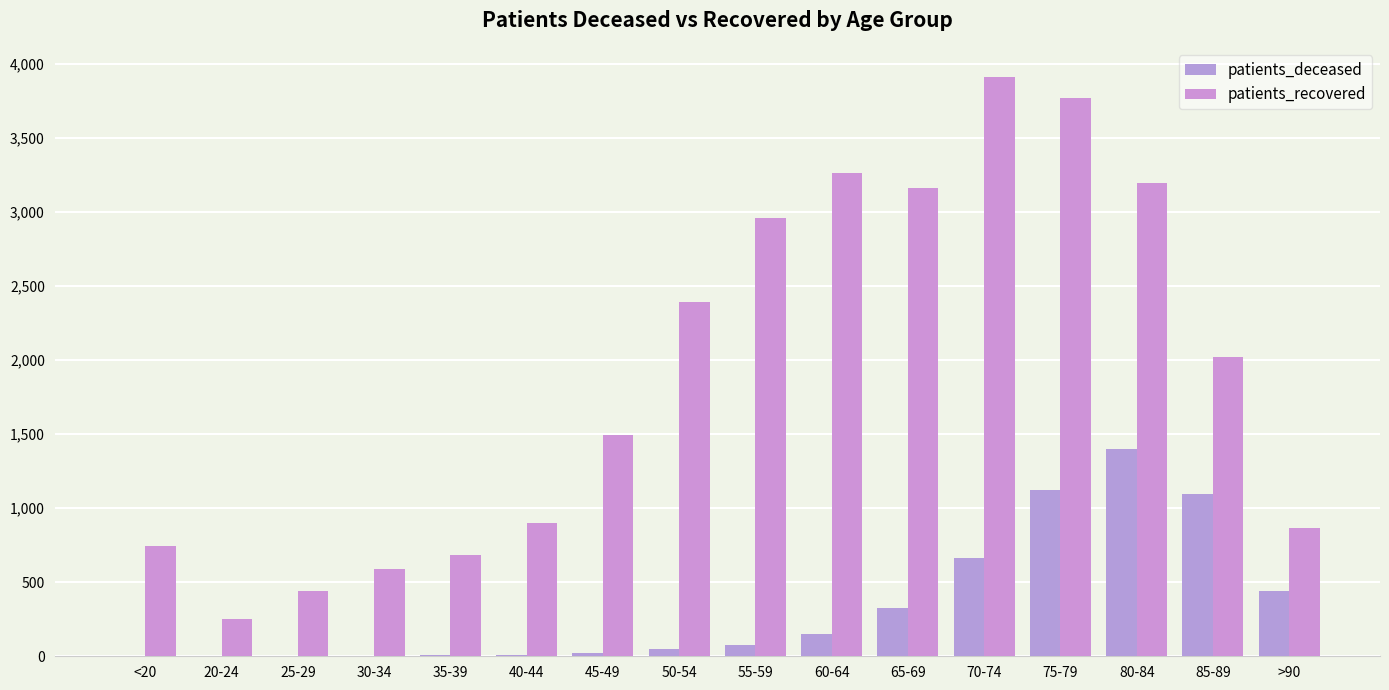

Reading left to right, transcribe all the data shown in this chart.

patients_deceased: 4	0	2	3	8	8	20	49	73	151	325	666	1120	1403	1098	439
patients_recovered: 746	251	441	587	684	898	1497	2395	2961	3264	3163	3914	3774	3198	2024	868